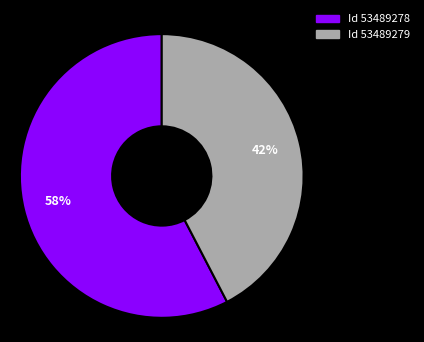

Is there any slice that represents more than half of the pie?

Yes